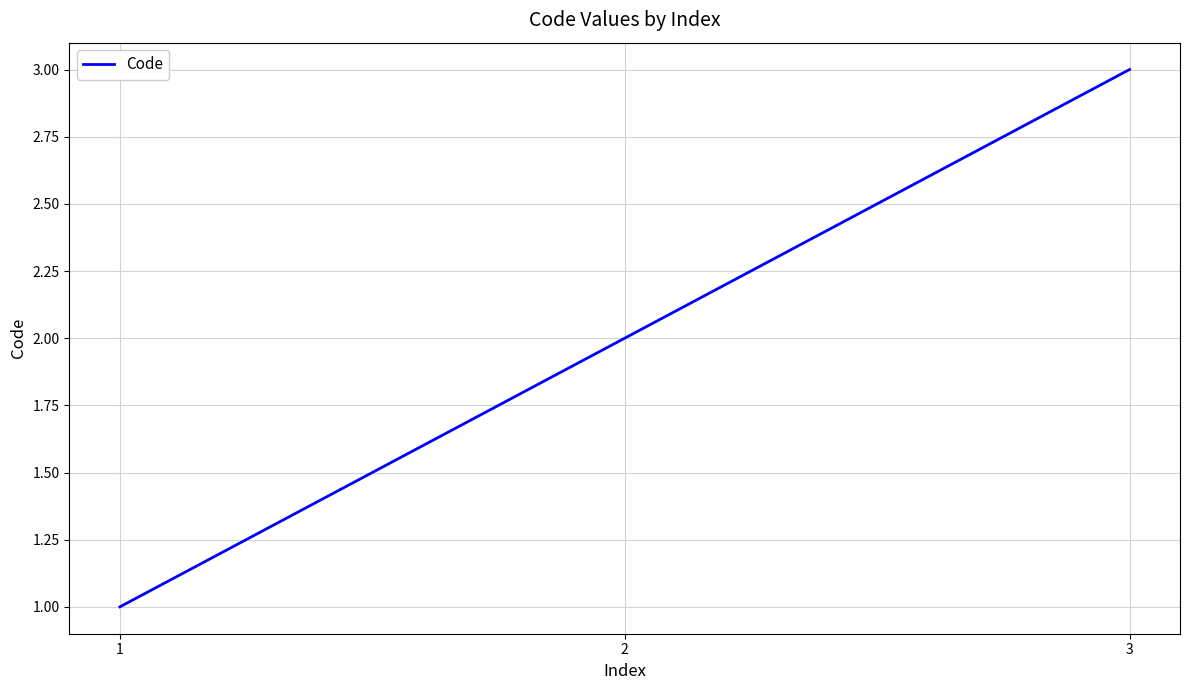

Does the chart display data point markers on the line(s)?

No